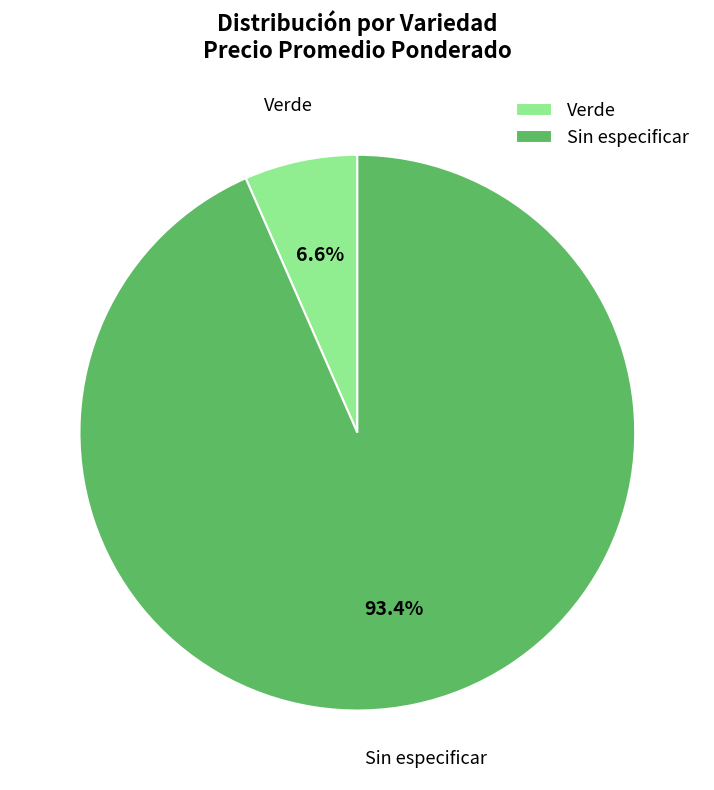

Count the number of slices in the pie.

2